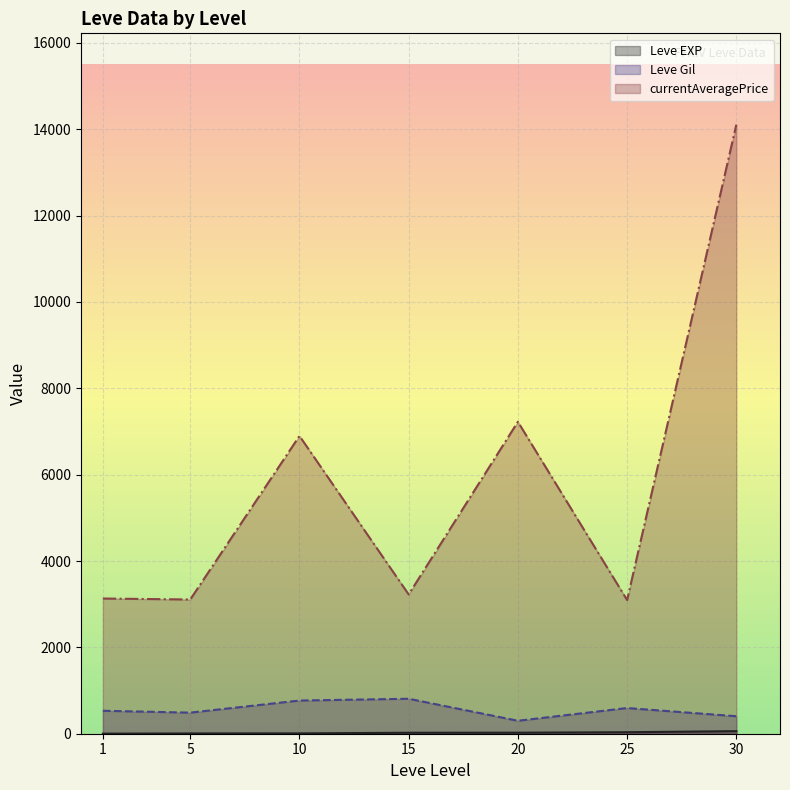

What are all the series names shown in the legend?

Leve EXP, Leve Gil, currentAveragePrice